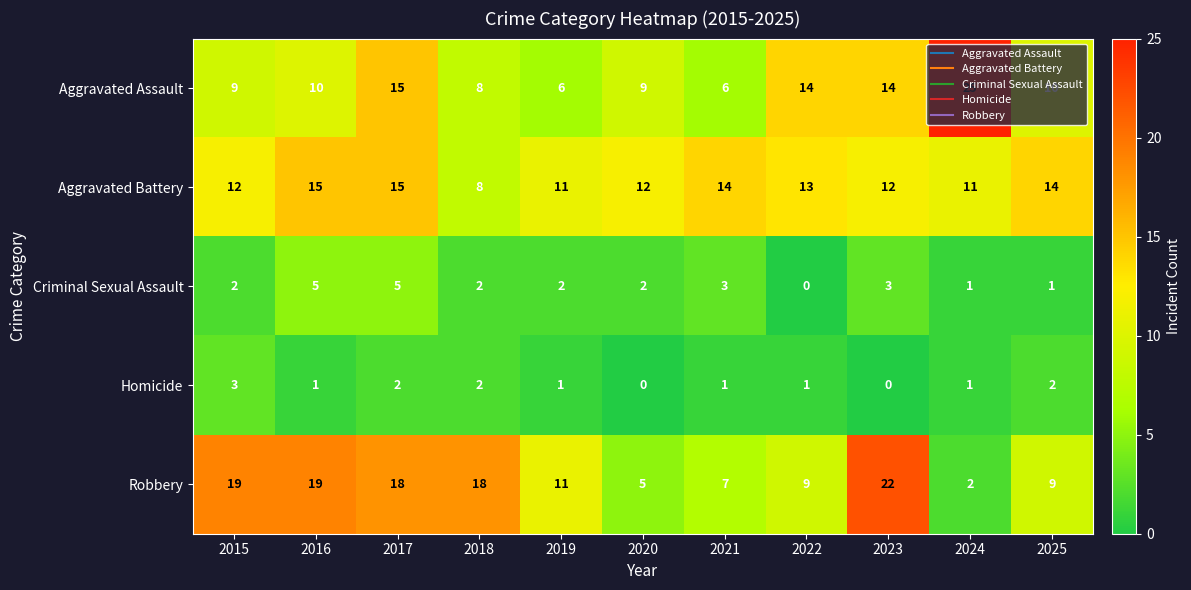

What is the maximum value shown in the chart?

25